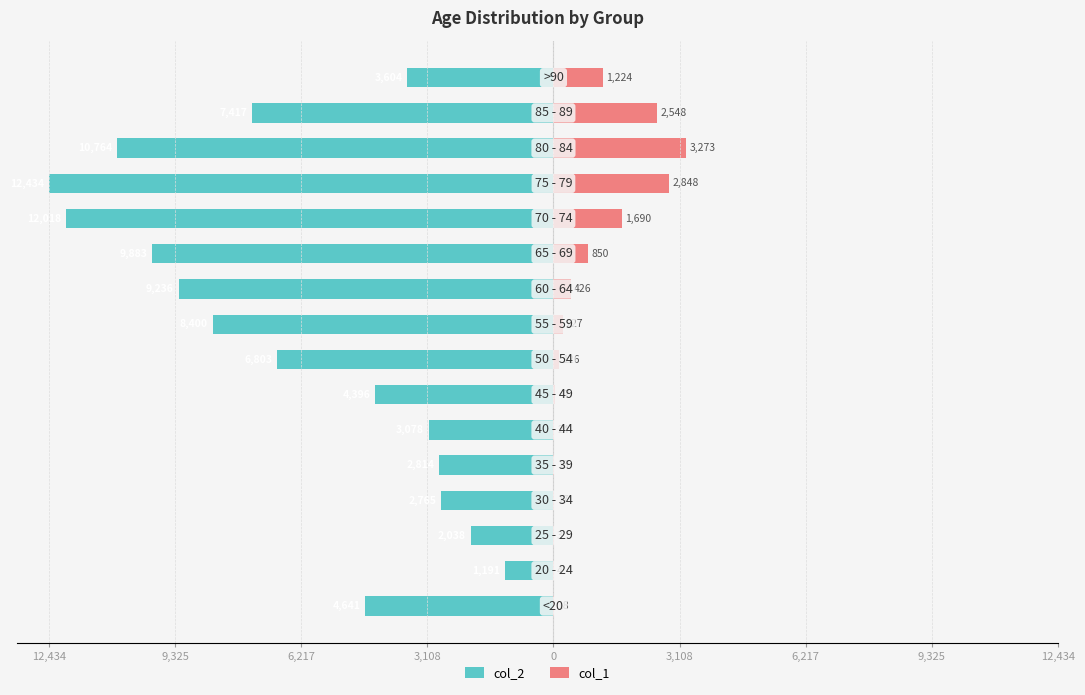

What value does the col_2 series have at 14, to the nearest 50?

-7400